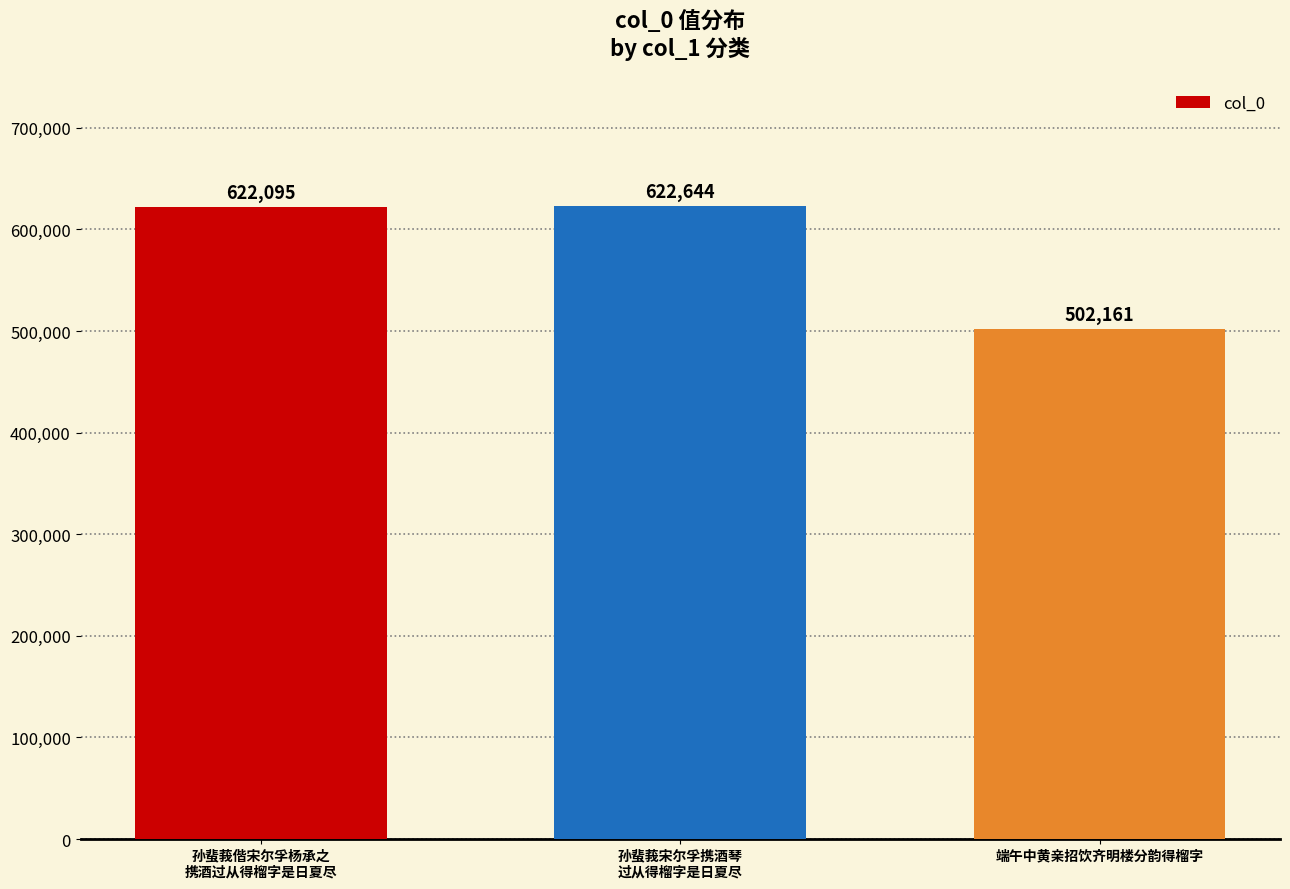

How many categories are shown in the chart?

3